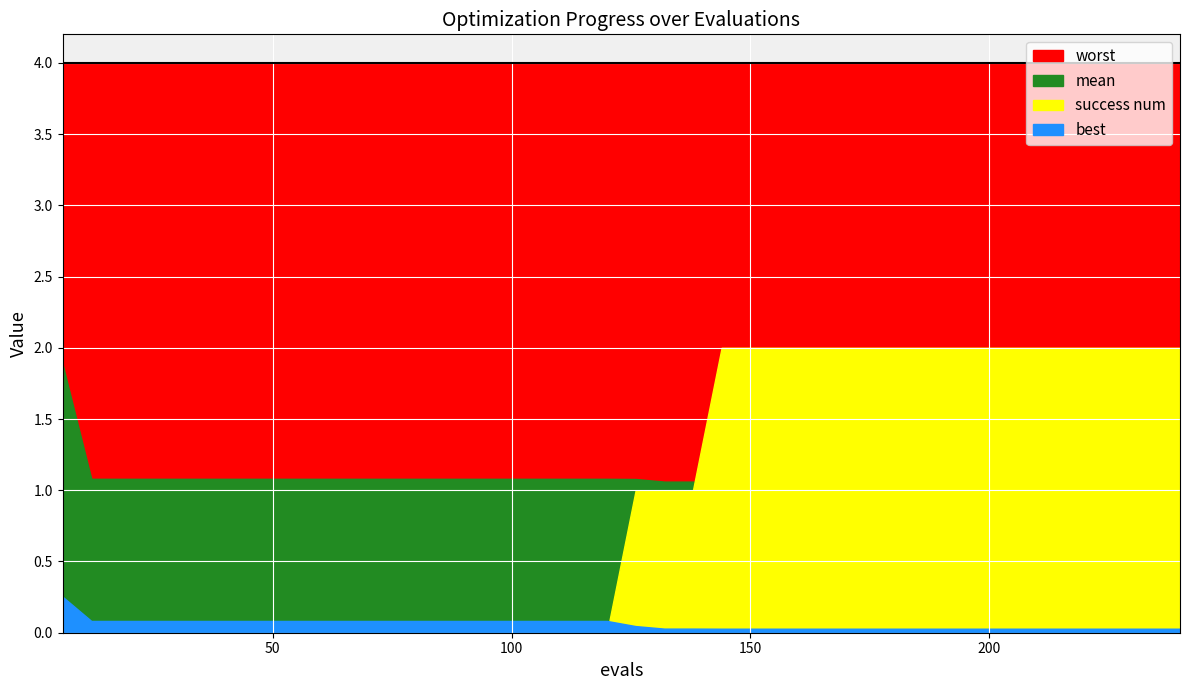

What are all the series names shown in the legend?

mean, best, worst, success num